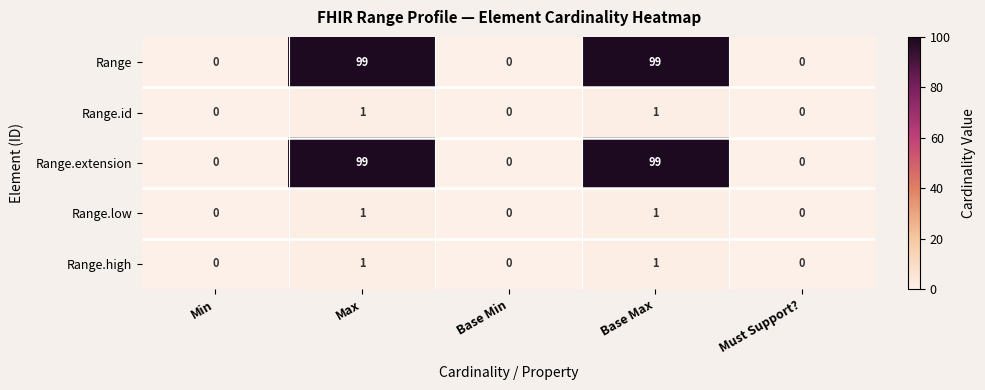

The value of Range.high at Max is 2. True or false?

False